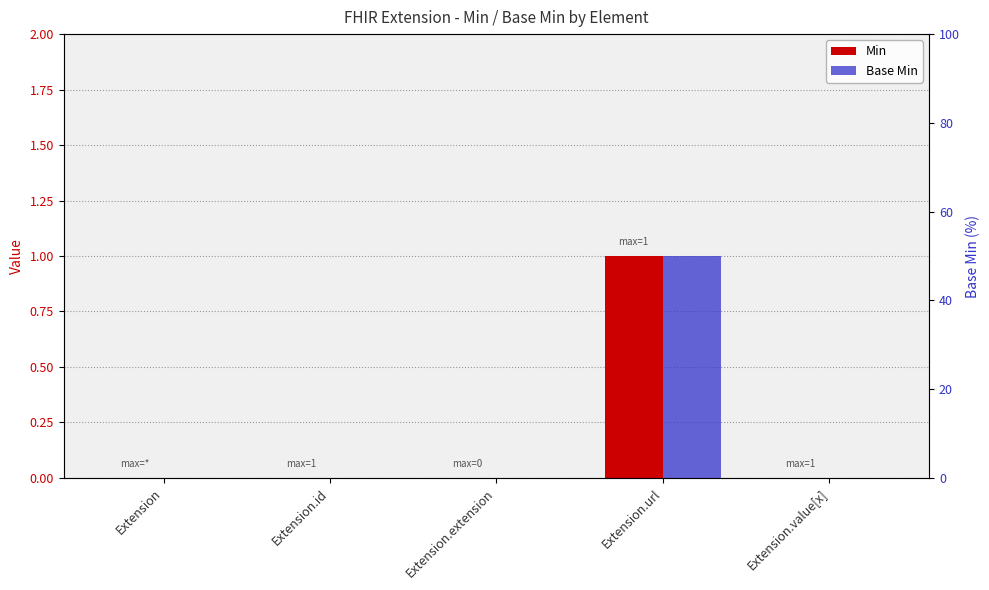

Reading left to right, what are all the values shown in this chart?

Min: 0	0	0	1	0
Base Min: 0	0	0	1	0